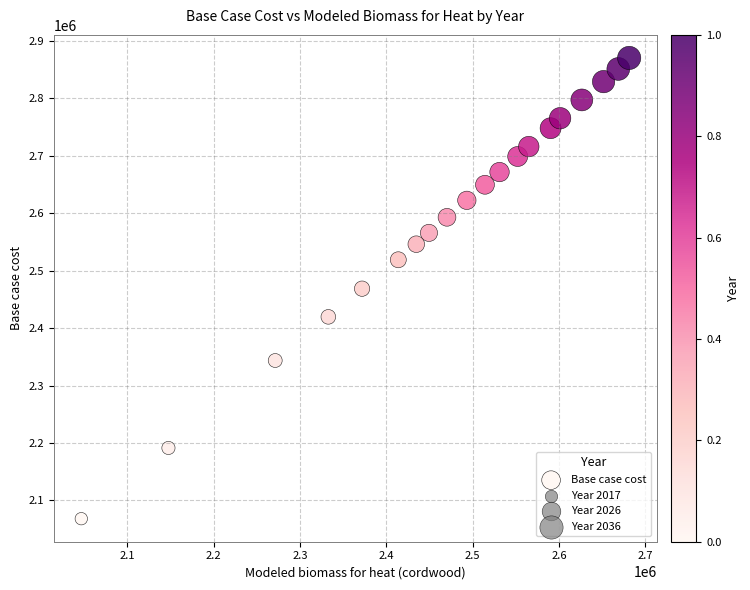

What is the range of Y values (max minus min)?

802325.7